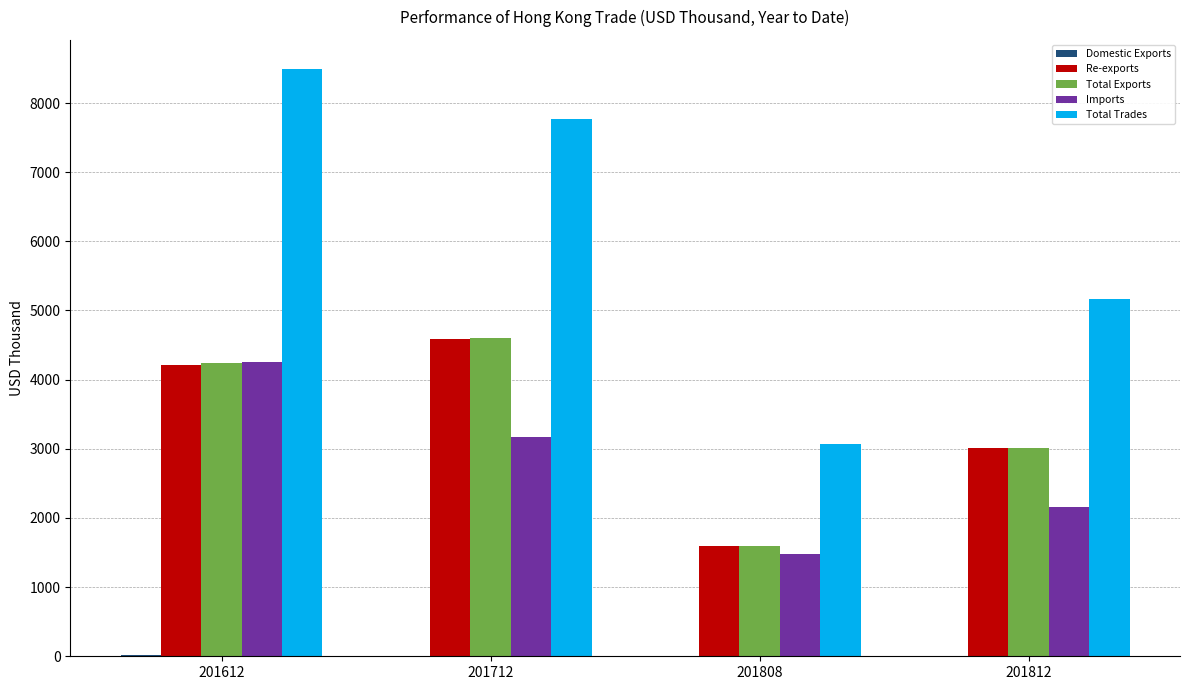

Between 201808 and 201812, which series saw the biggest shift?

Total Trades